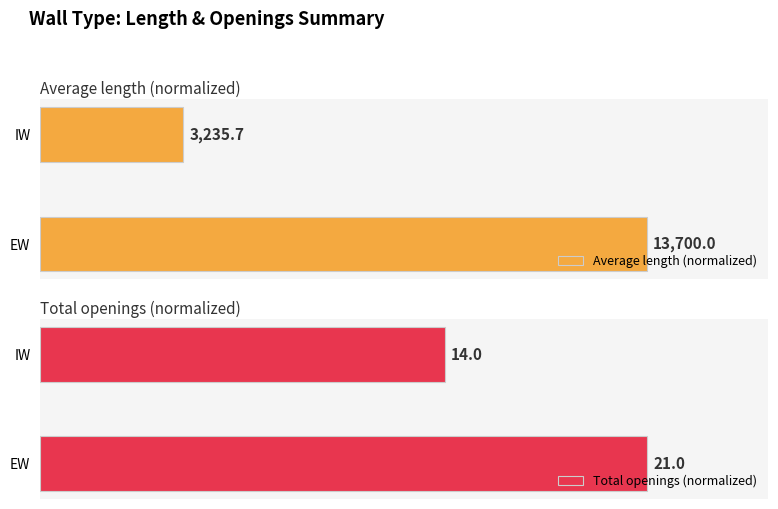

List the series in order of their peak value, highest first.

Average length (normalized), Total openings (normalized)